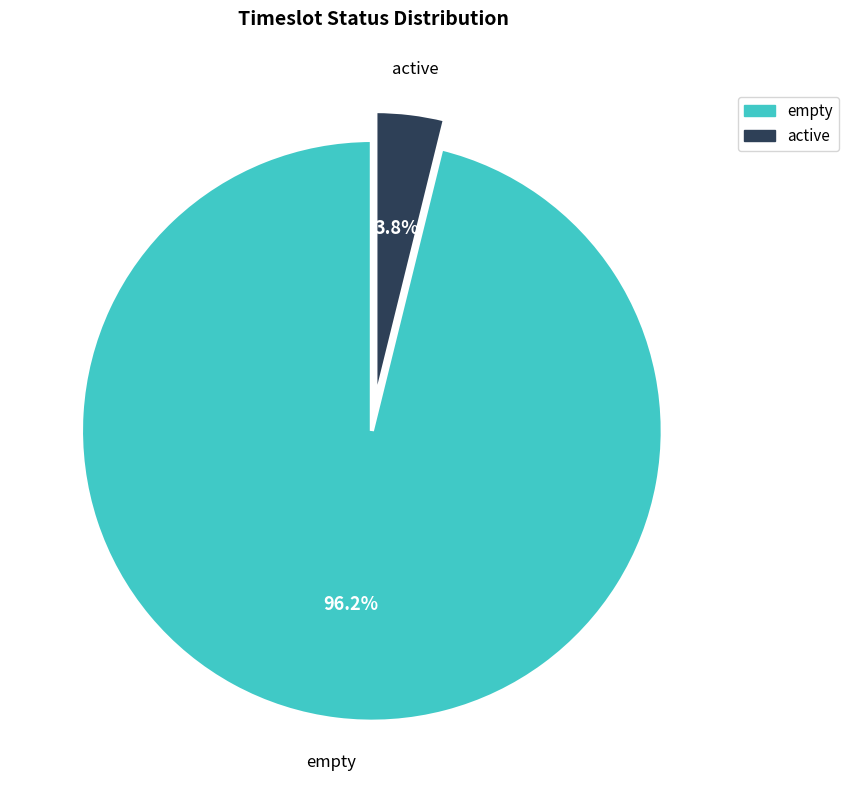

Rank the categories by value from highest to lowest.

empty, active